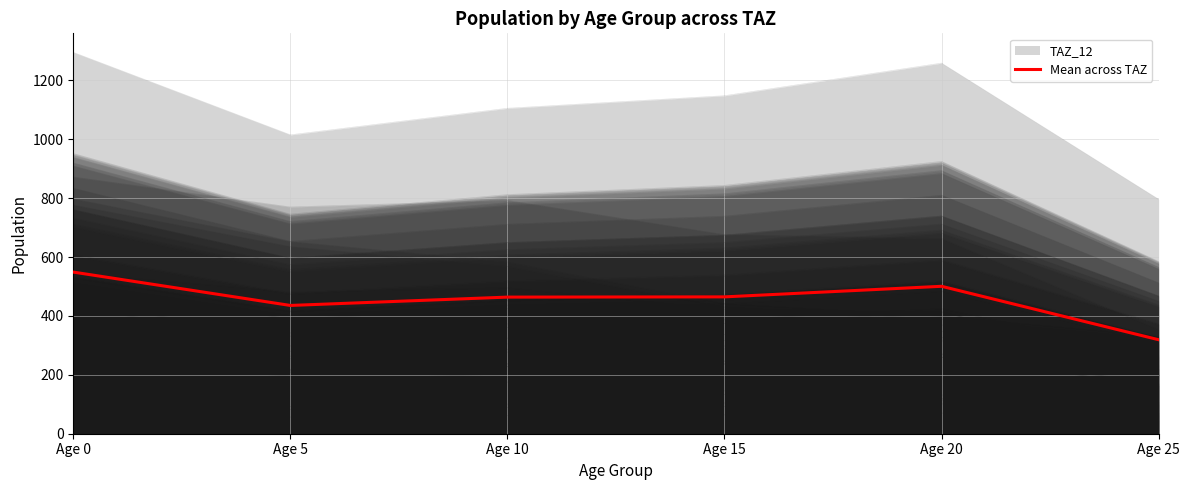

True or false: the data shows 641.4 at Age 5.

False